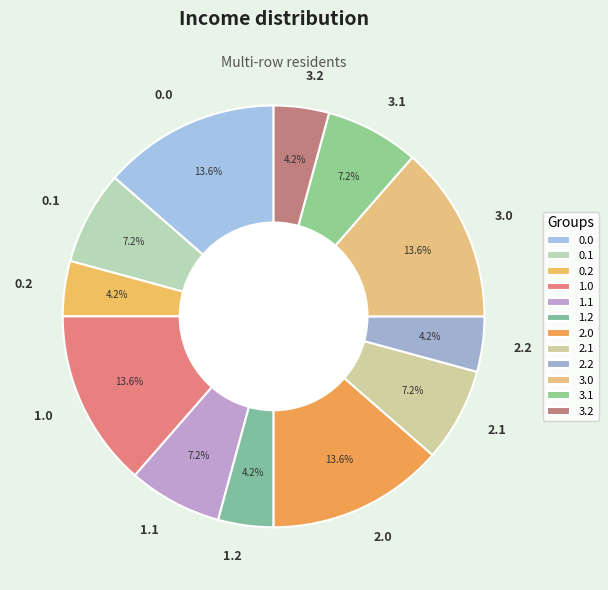

Does 2.1 account for over 50% of the chart?

No